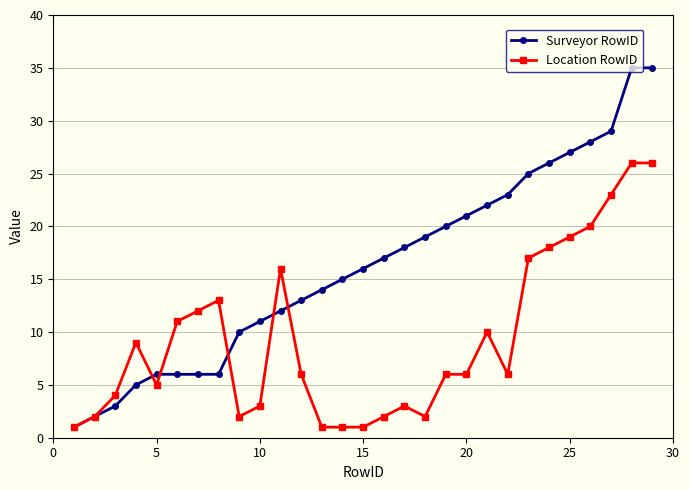

How many lines are shown in the chart?

2